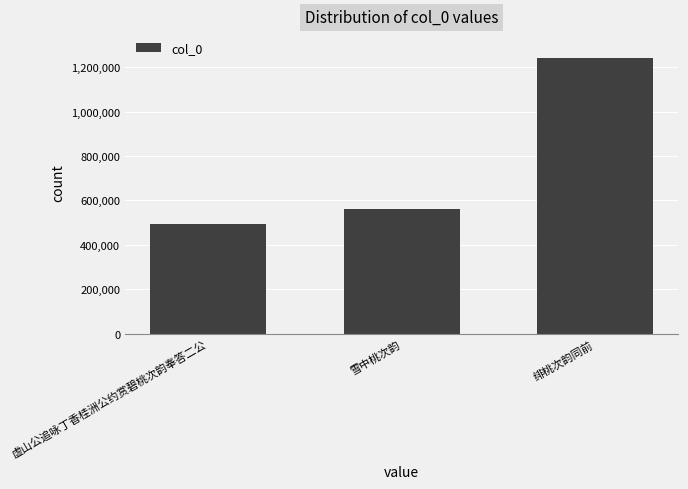

At which label is the value closest to 868478?

雪中桃次韵